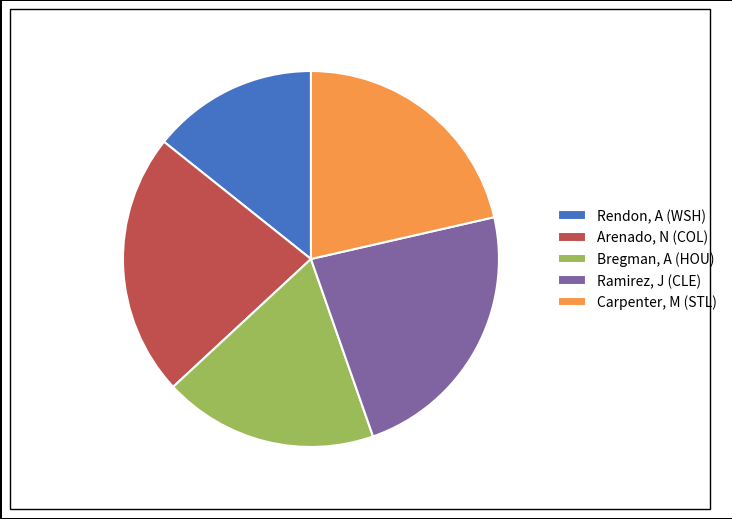

Combined, do Arenado, N (COL) and Ramirez, J (CLE) account for over 50%?

No